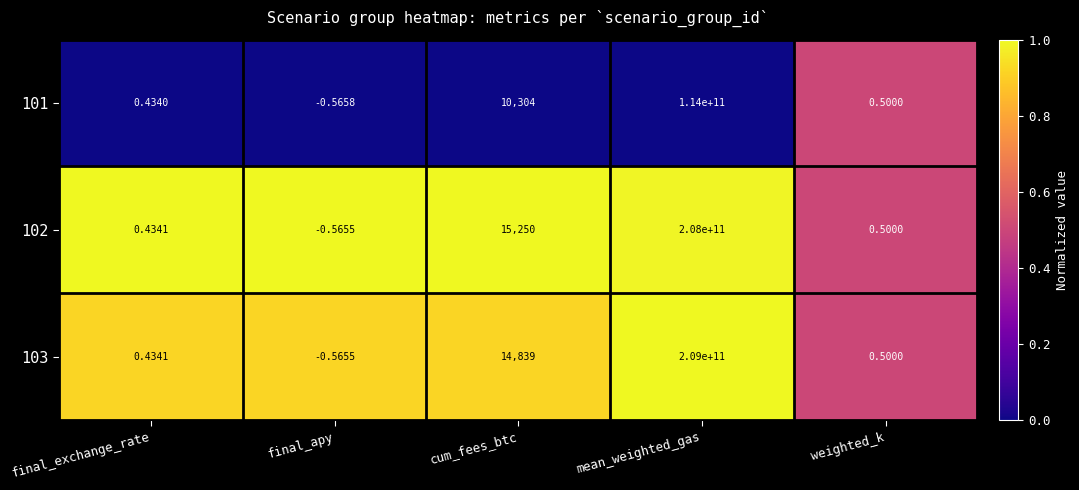

At which category is the sum across all series the highest?

mean_weighted_gas